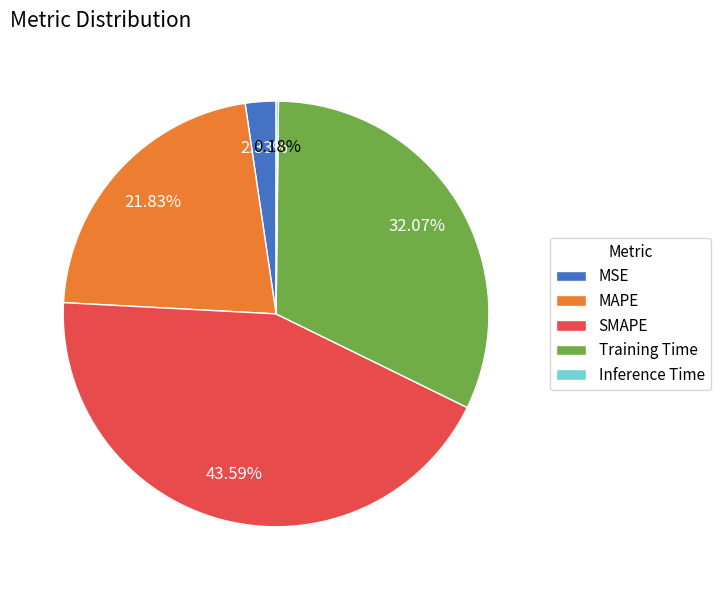

The Training Time slice represents 40% of the pie. True or false?

False